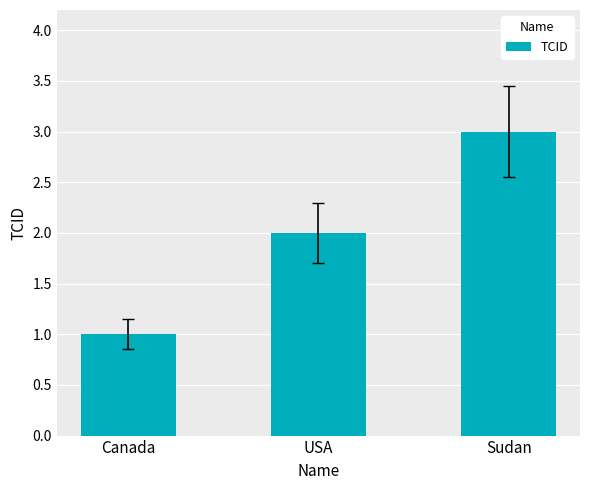

What is the approximate value at Sudan?

3